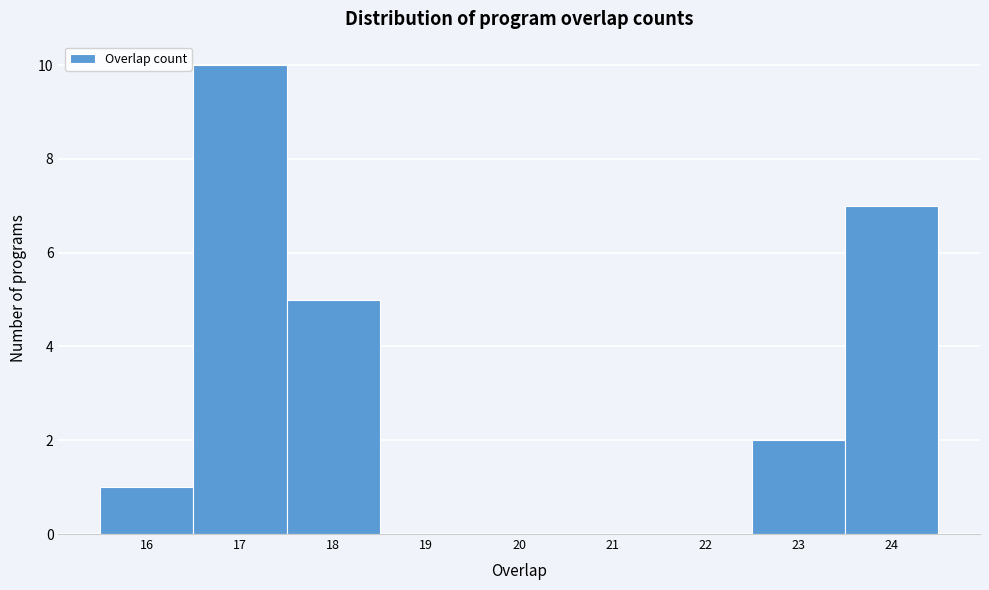

Which range on the x-axis has the tallest bar?

16.5 to 17.5